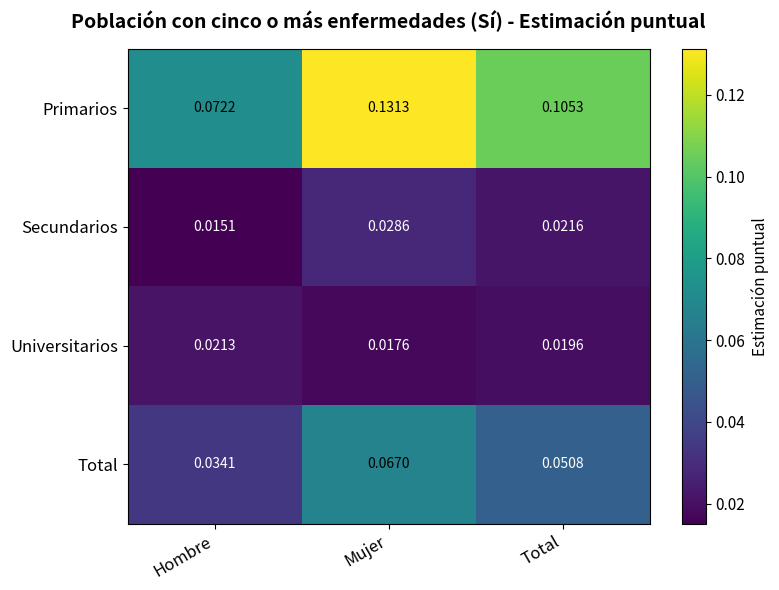

At which category is the sum across all series the highest?

Mujer